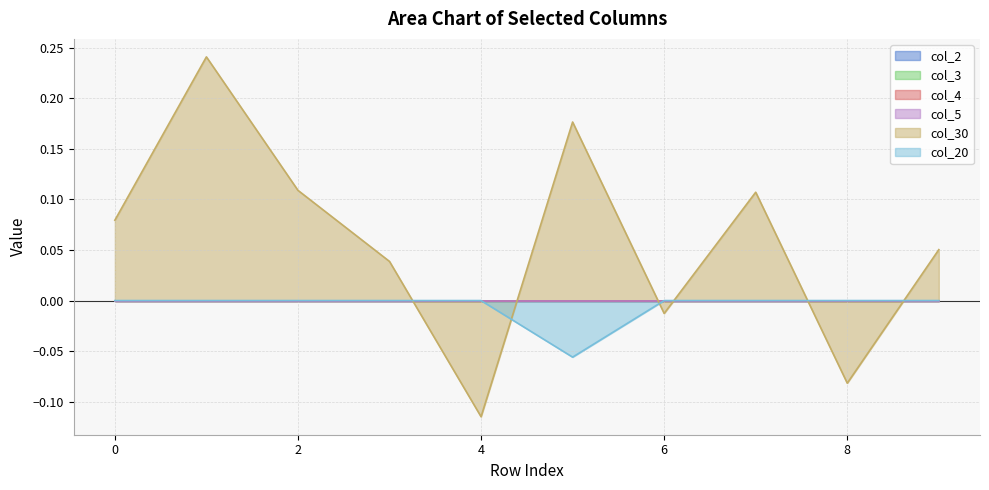

Does the chart display data point markers on the line(s)?

No